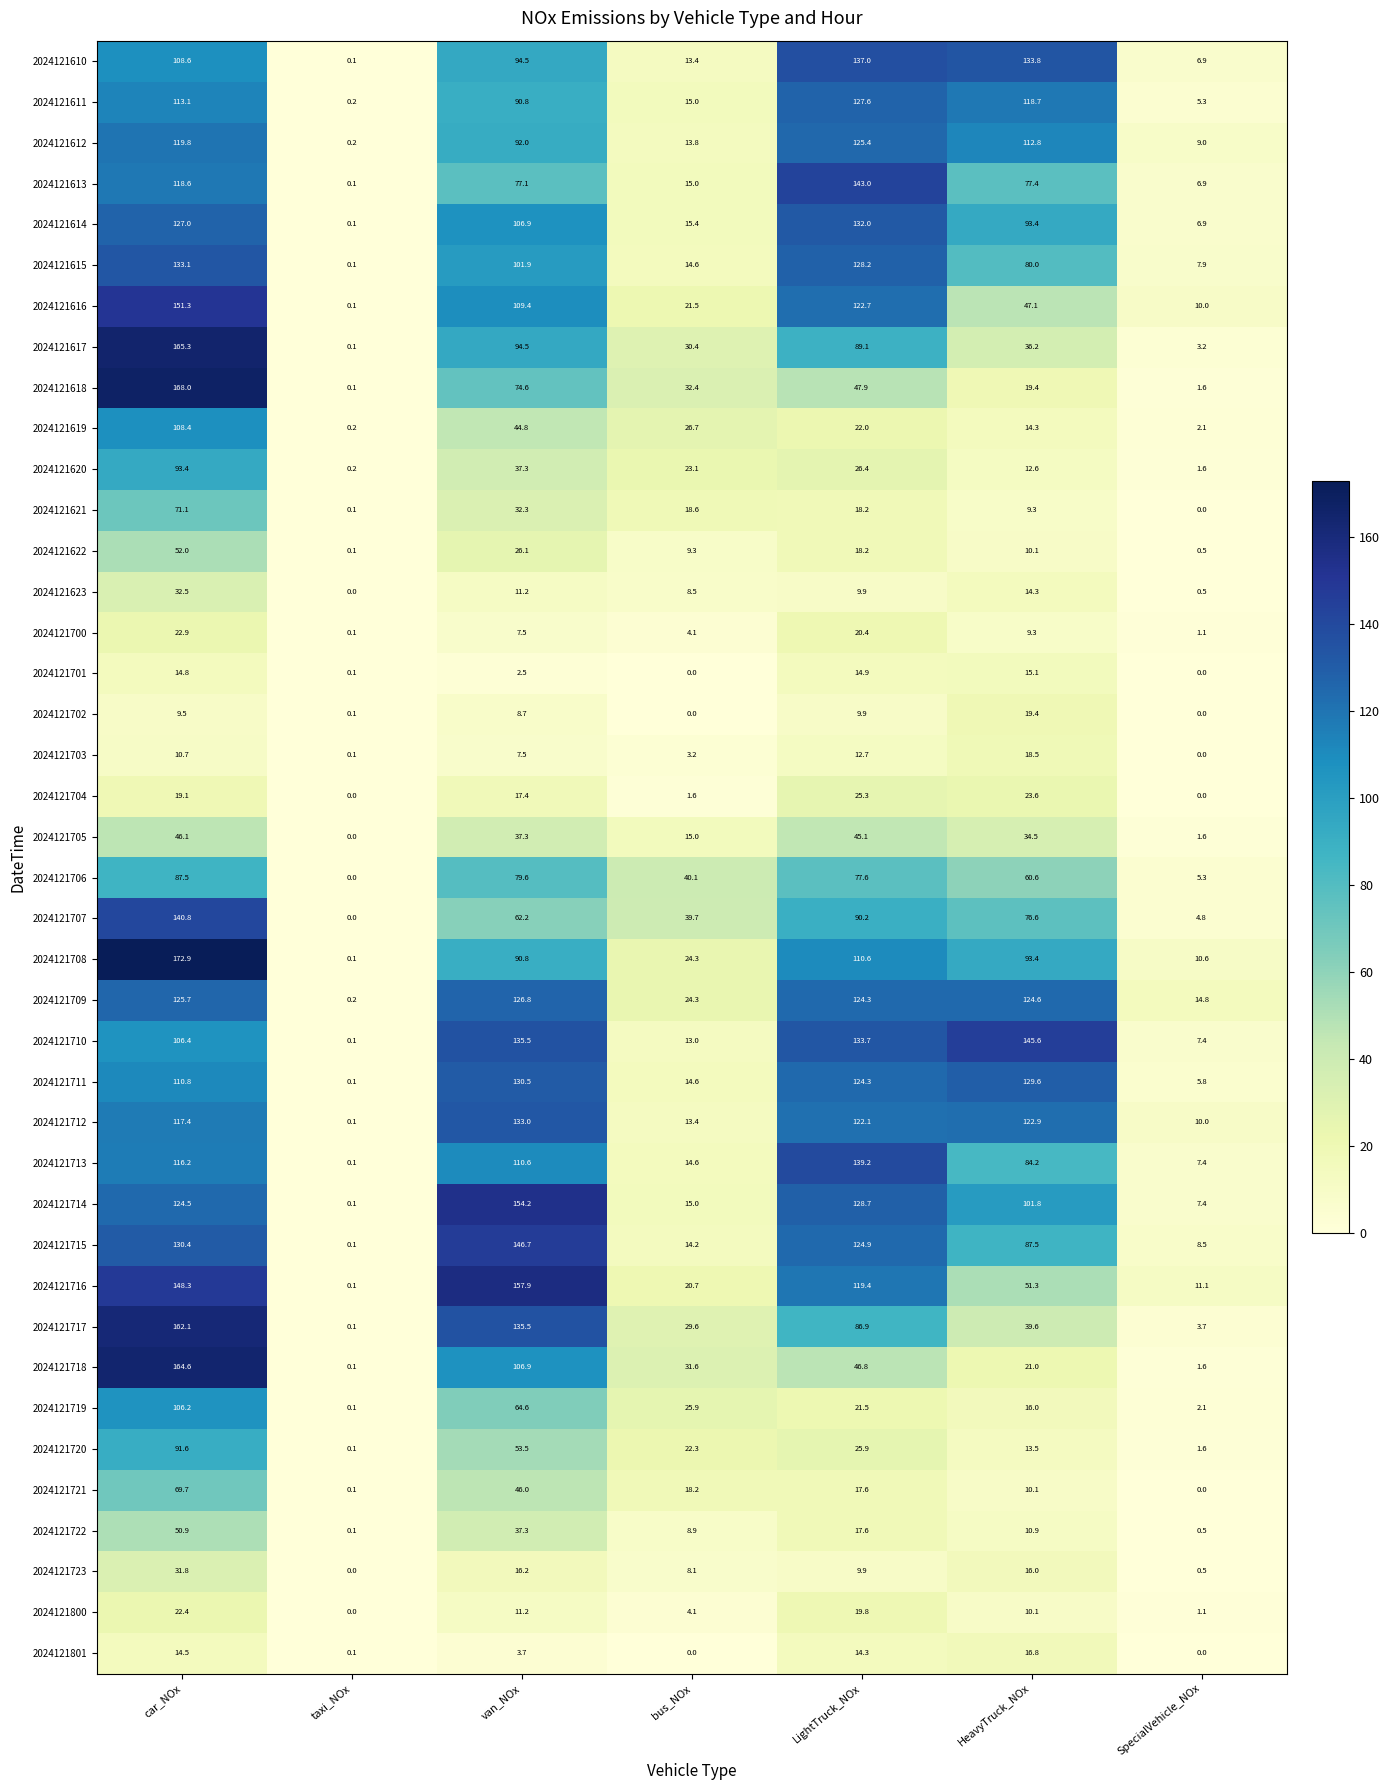

At which category is the sum across all series the highest?

car_NOx